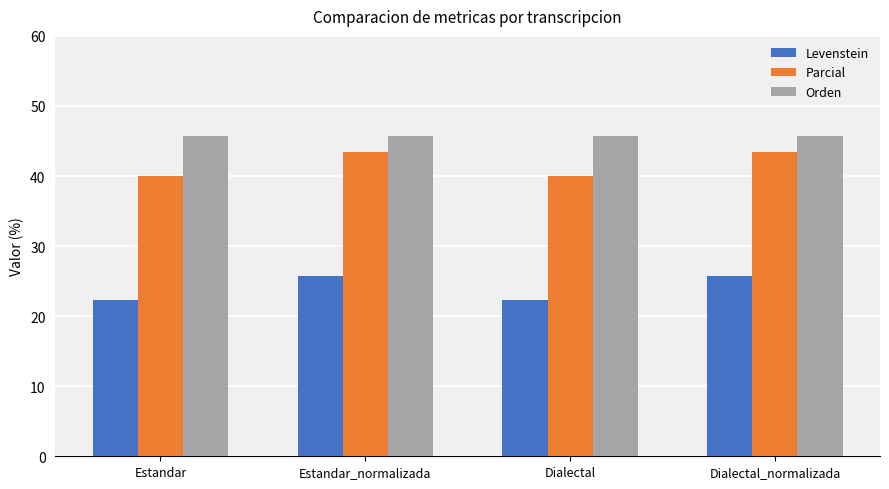

True or false: Orden has a value of 66.8 at Estandar_normalizada.

False